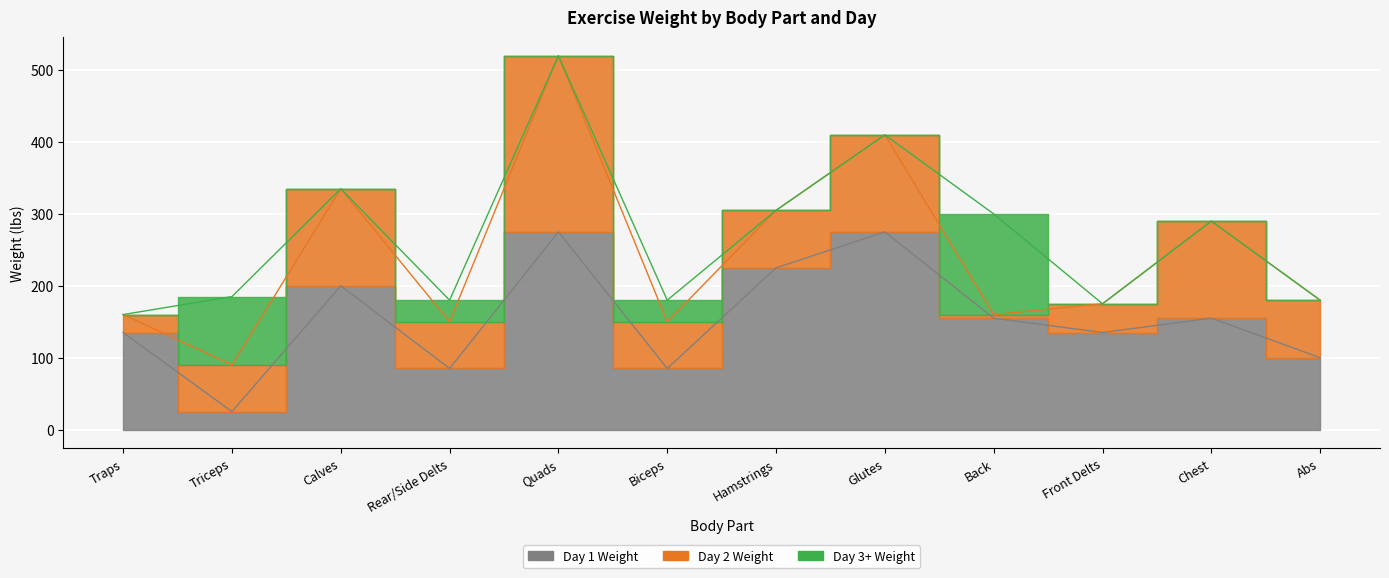

The value of Day 3+ Weight at Back is 140. True or false?

True